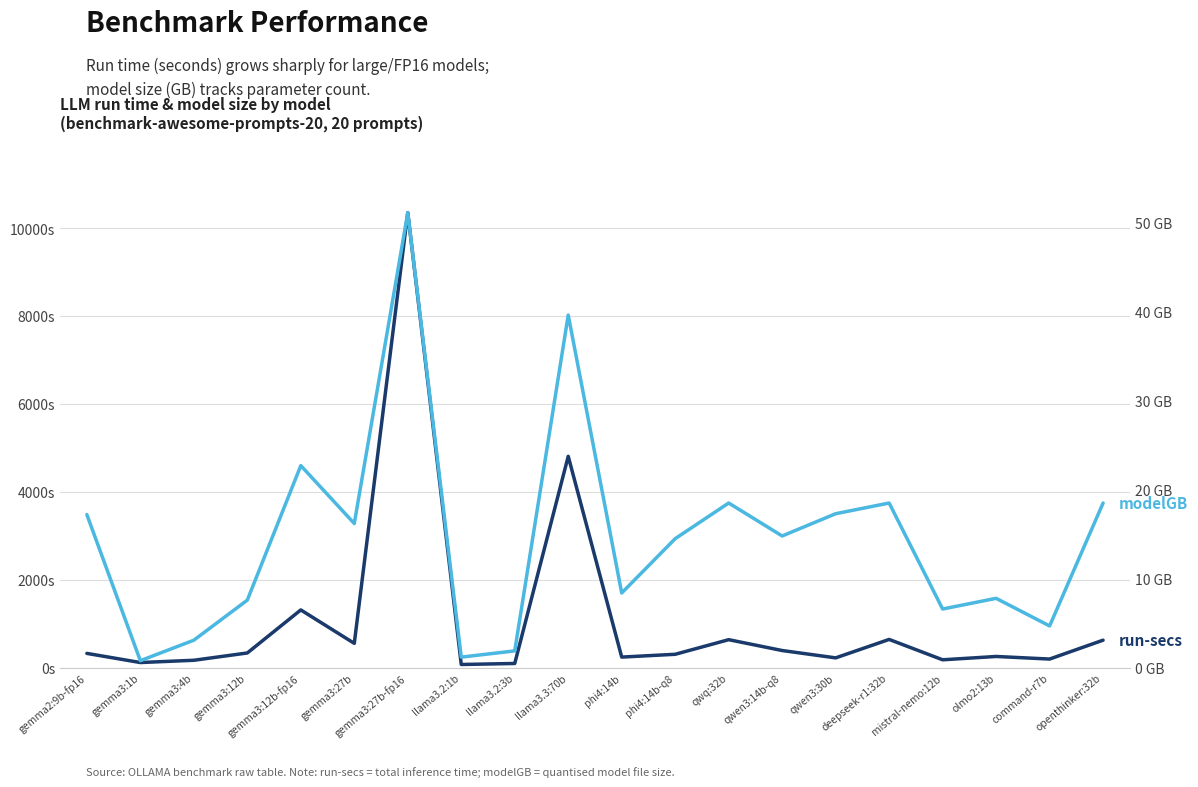

How many values in the modelGB series exceed 14?

11